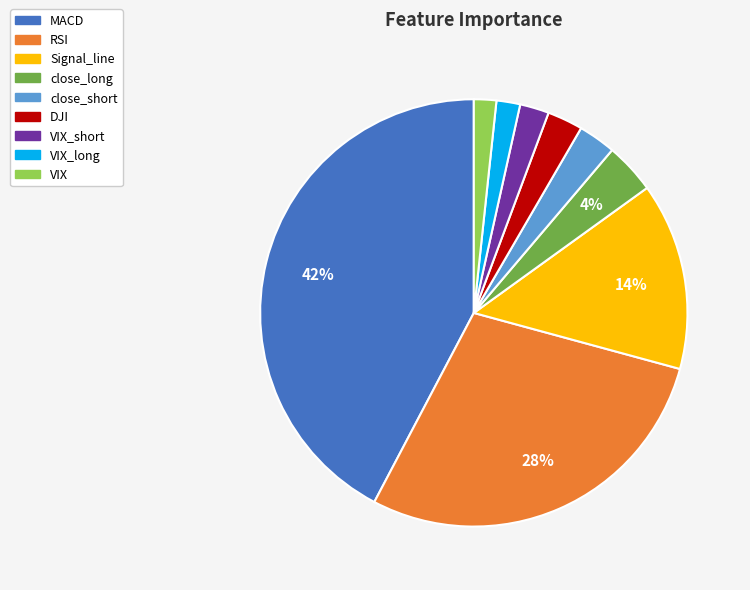

To the nearest percent, what is the average slice percentage?

11%